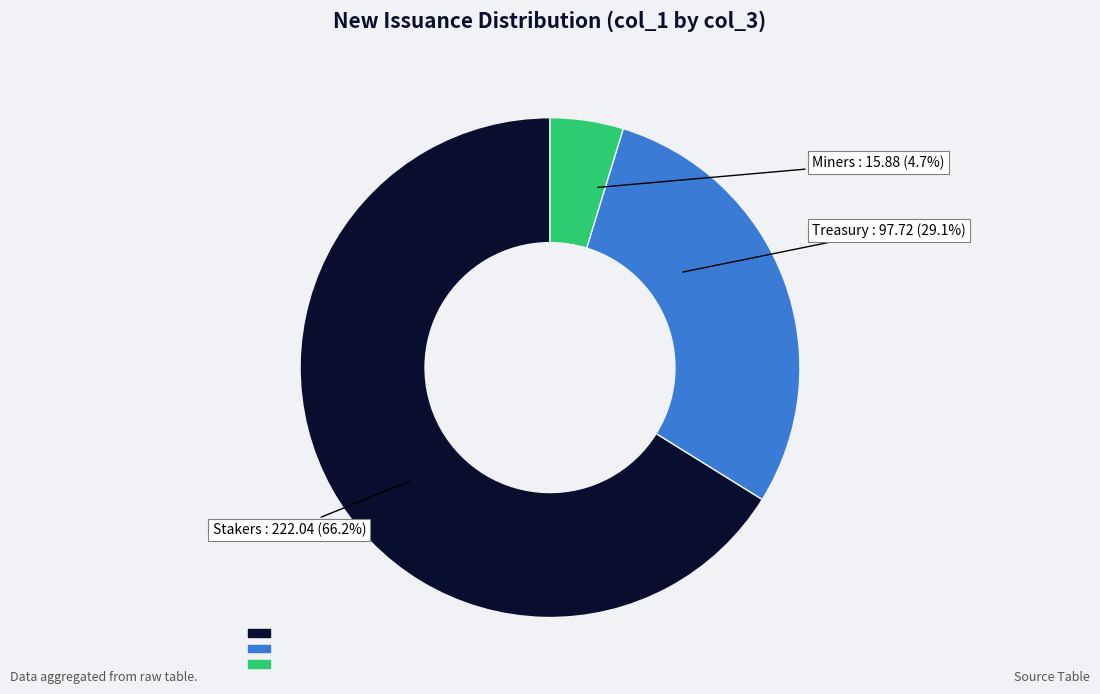

Is there any slice that represents more than half of the pie?

Yes